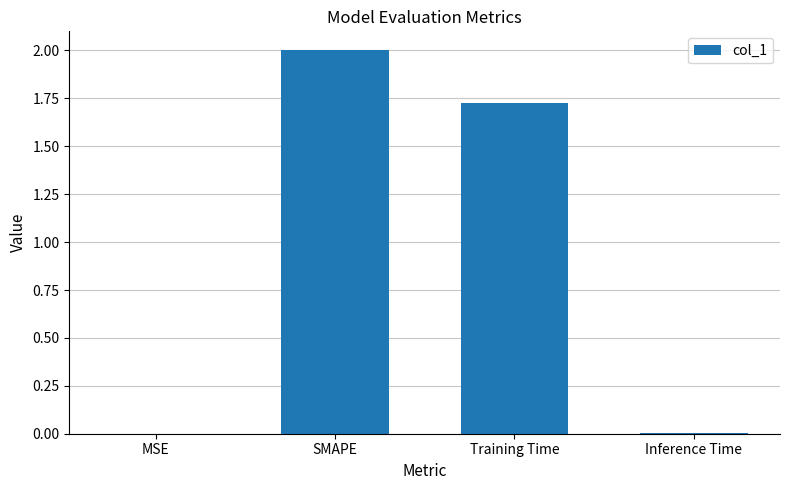

What is the average value?

0.9